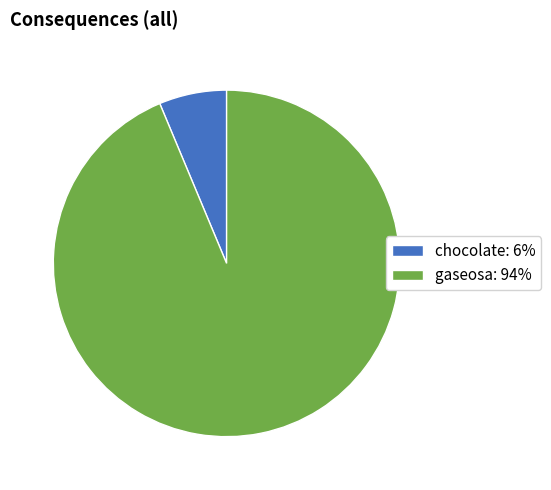

Which category has the smallest portion of the pie?

chocolate